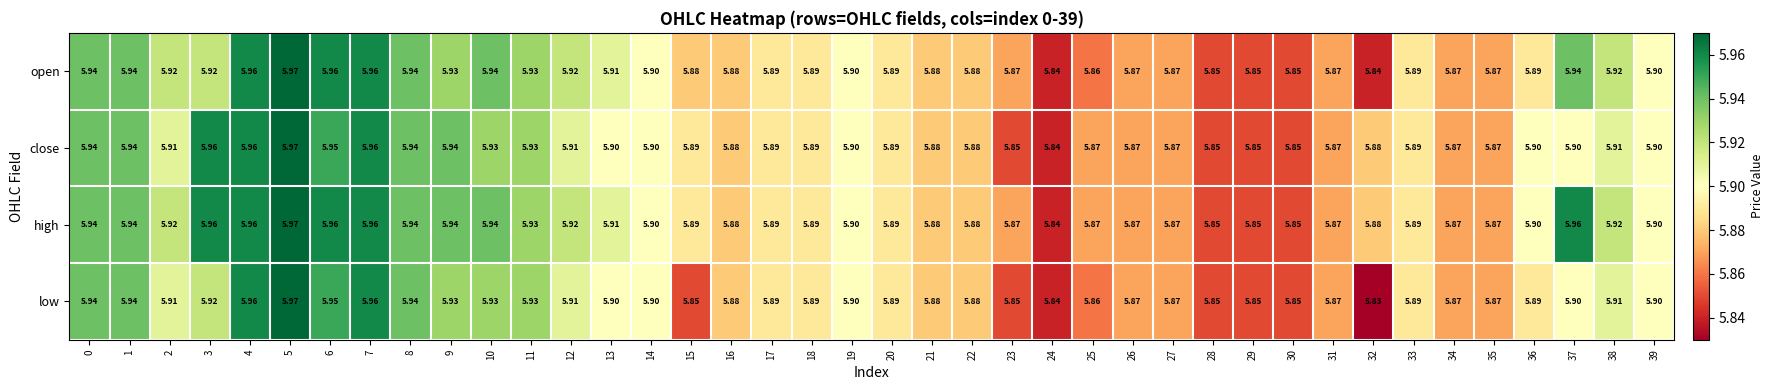

Is the value of close at 25 greater than the value of high at 8?

No